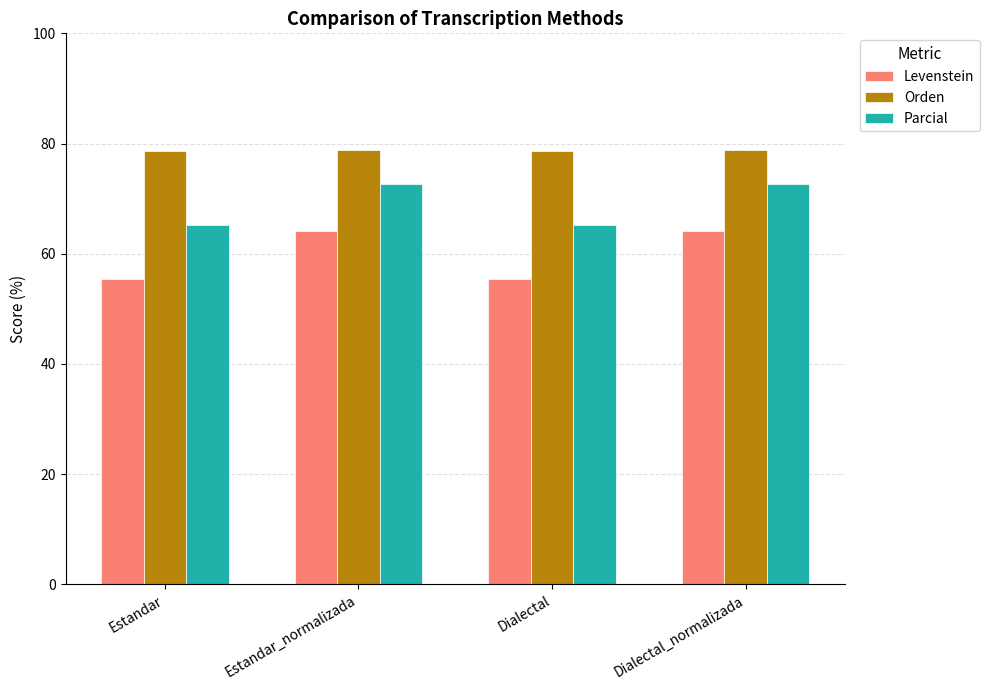

What is the difference between the highest and lowest values at Estandar_normalizada?

14.8